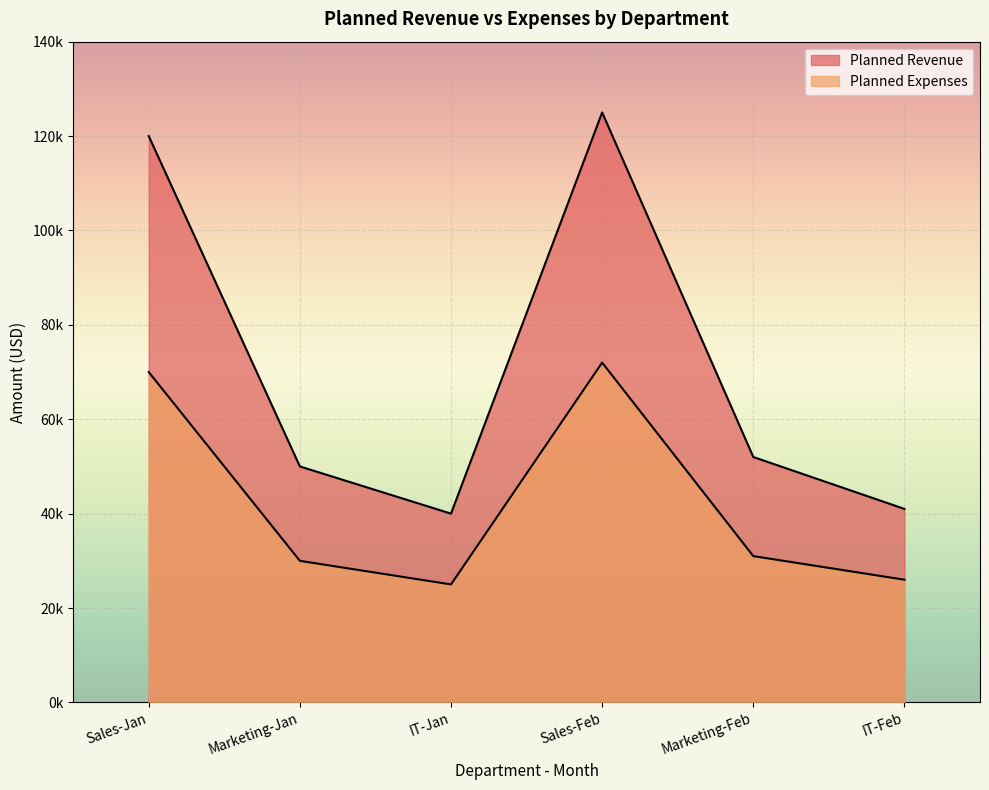

In Planned Revenue, how many points are lower than both neighbors (excluding endpoints)?

1